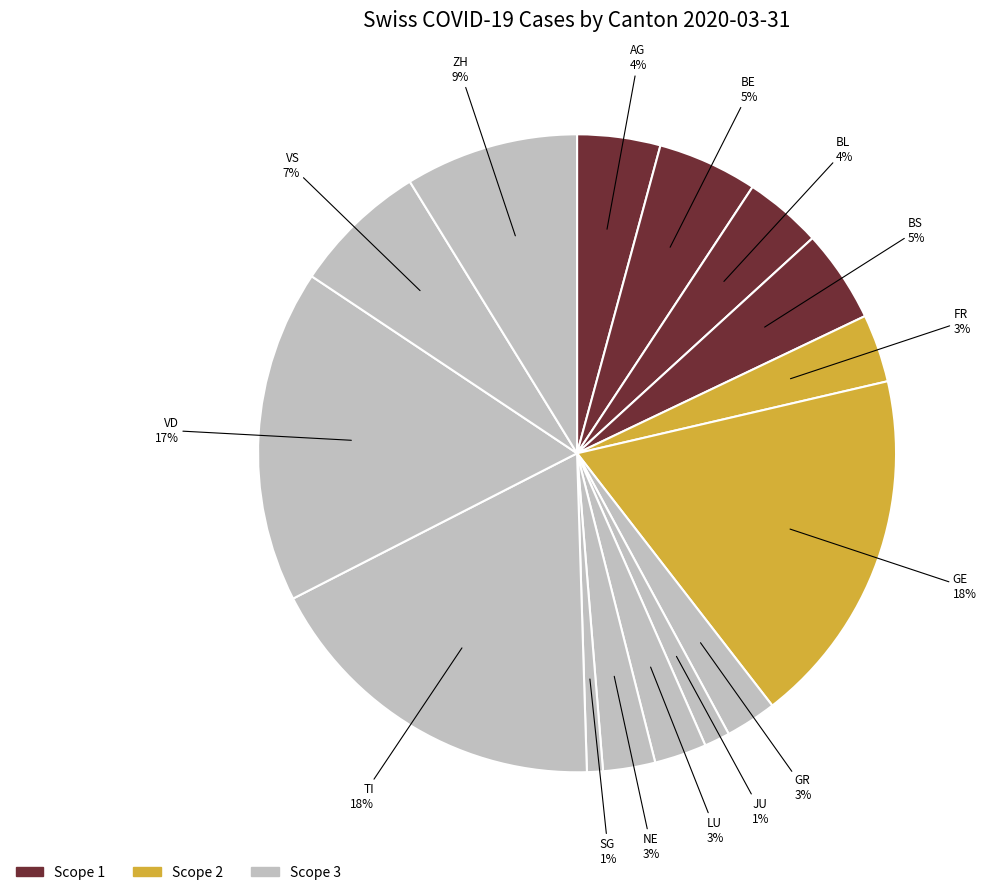

How many slices are in this pie chart?

15